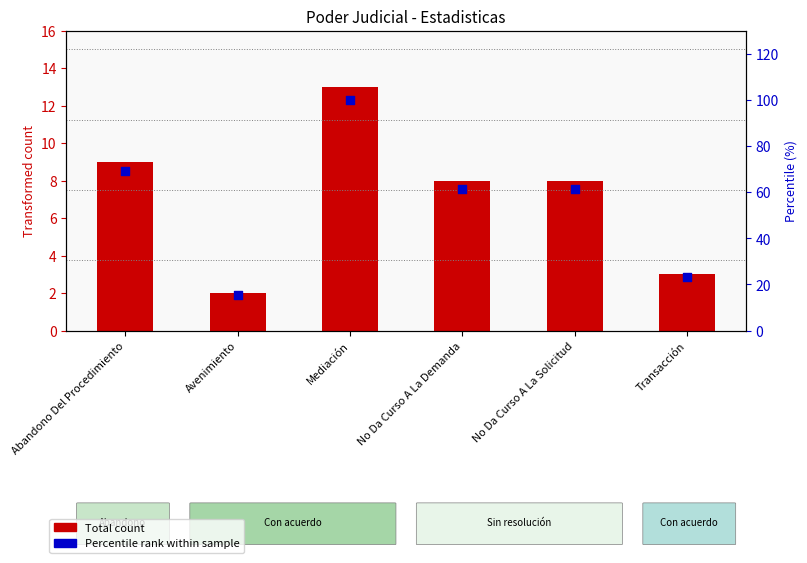

Which series has the largest total across all categories?

Percentile rank within sample